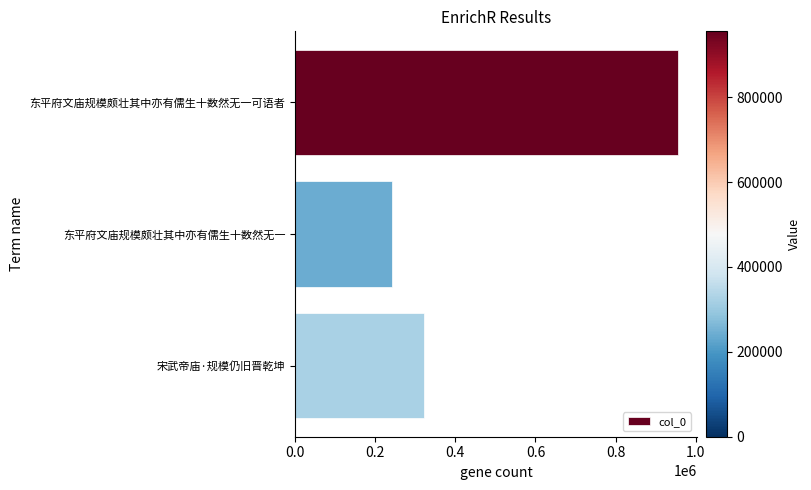

What is the greatest value displayed?

954923